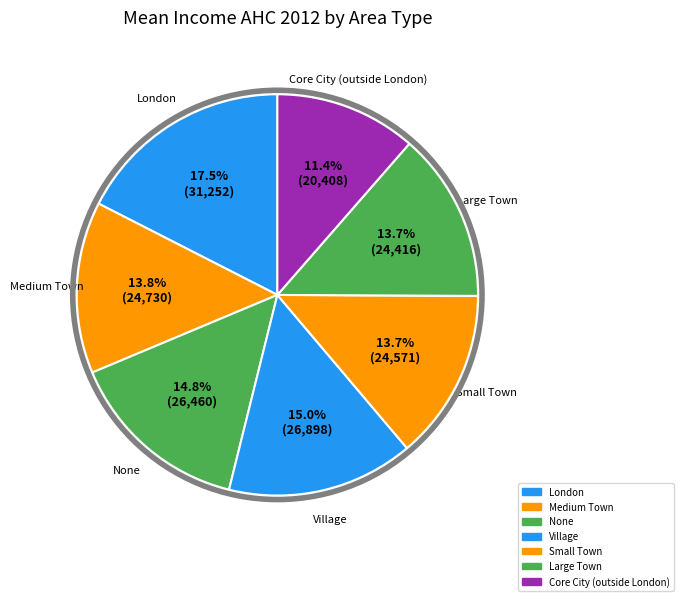

Is it true that Large Town is 27% of the pie?

False